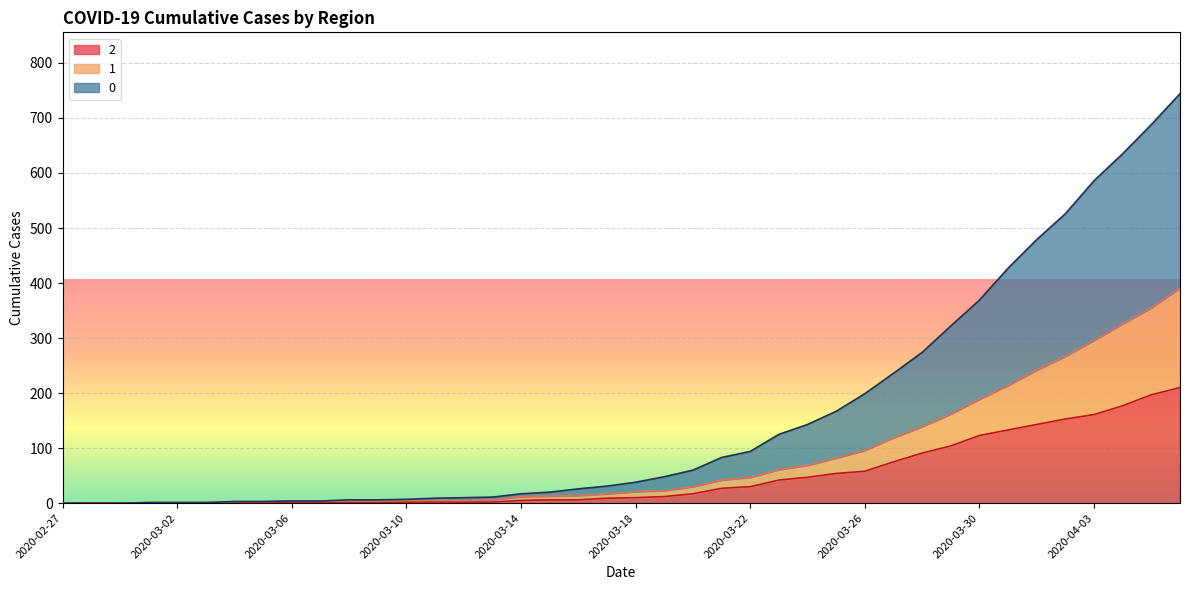

The value of 1 at 2020-04-02 is 267. True or false?

True